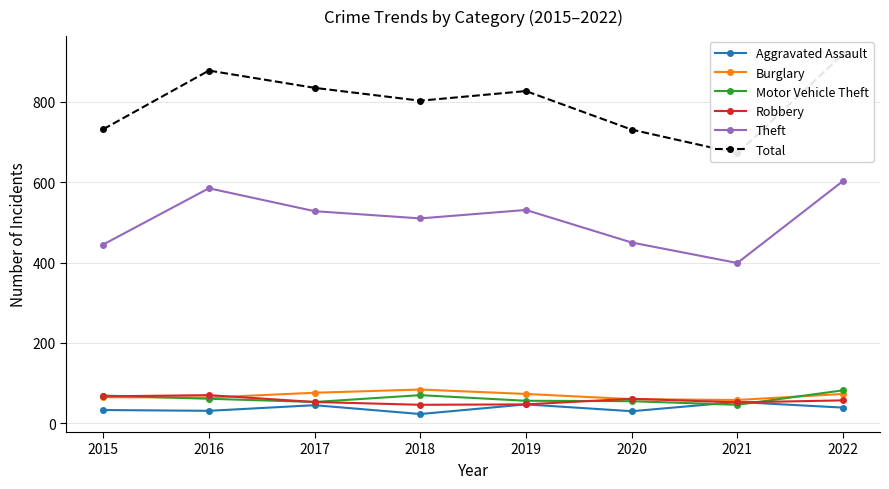

Which label corresponds to the smallest value in the chart?

2018